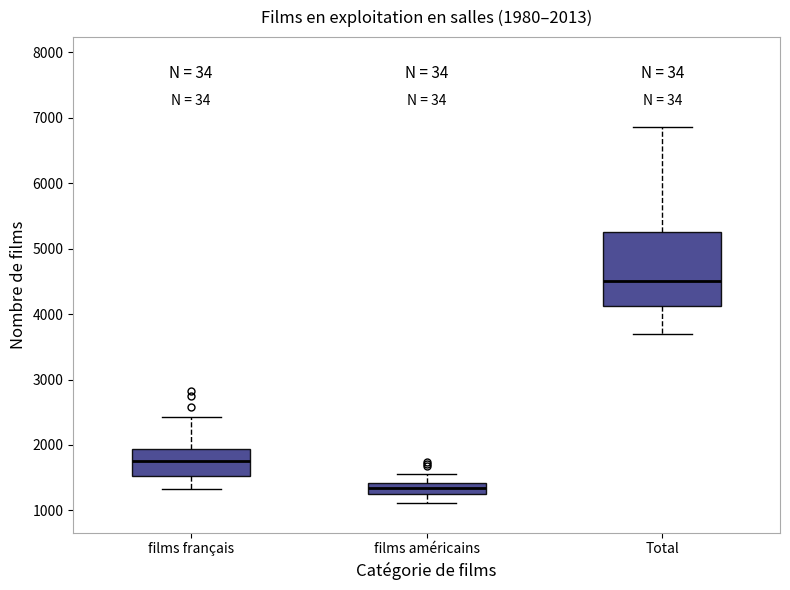

Comparing the boxes themselves (not the whiskers), which one is the tallest?

Total